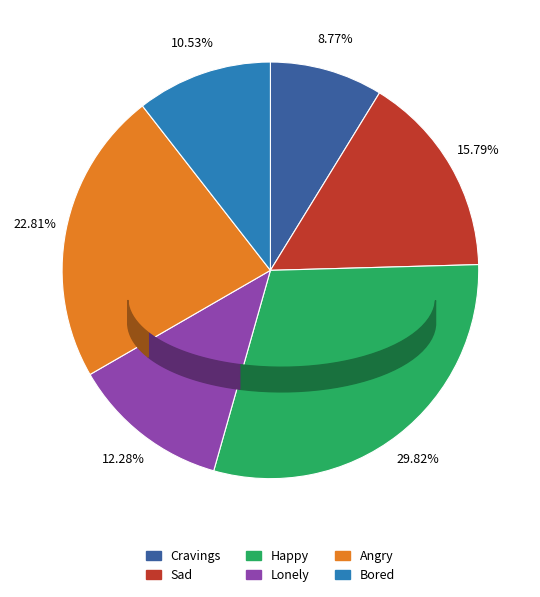

To the nearest percent, what is the combined percentage of Cravings and Sad?

25%